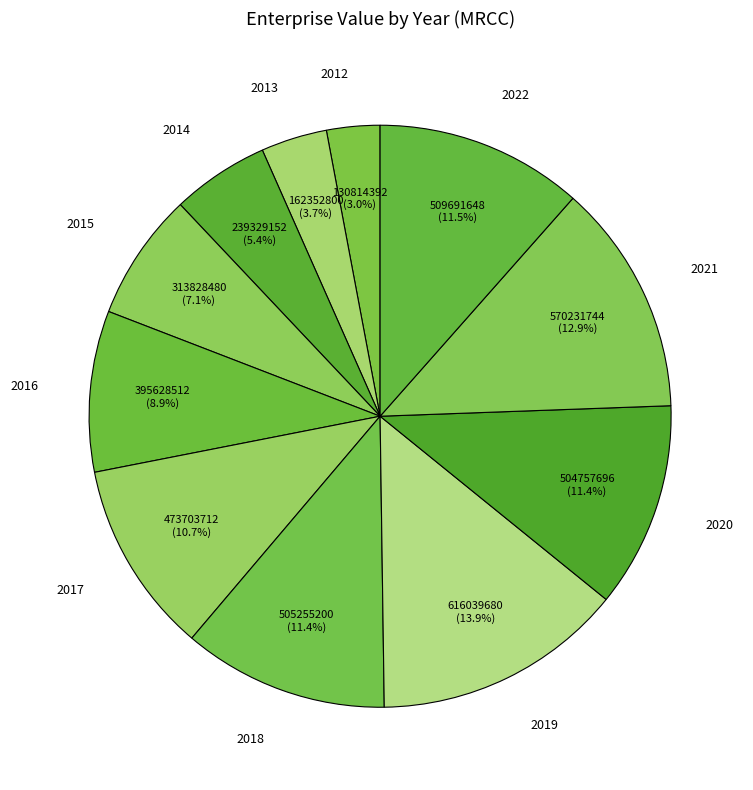

Between 2013 and 2016, which is larger?

2016